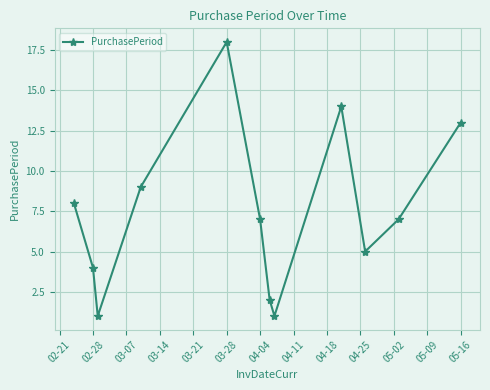

Reading left to right, list all the values displayed in this chart.

8	4	1	9	18	7	2	1	14	5	7	13